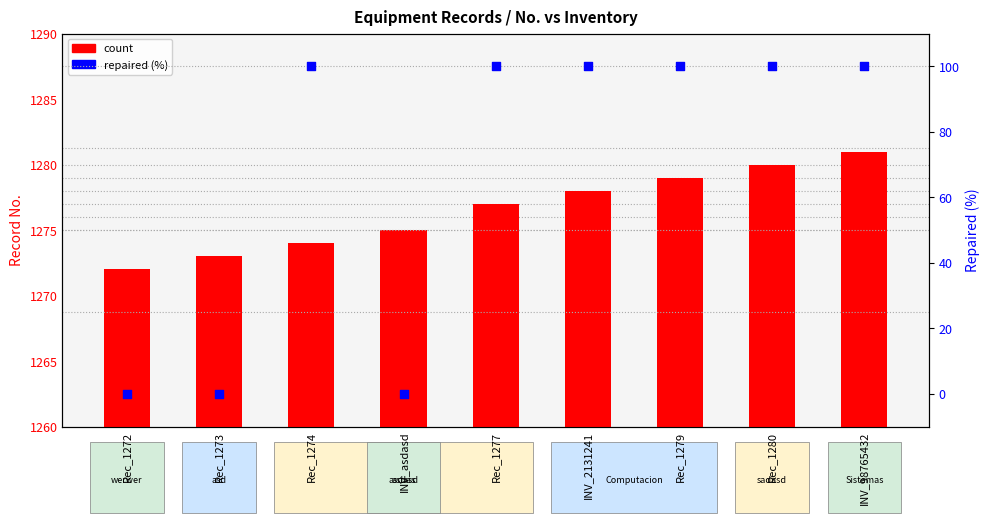

Which series has the largest total across all categories?

count